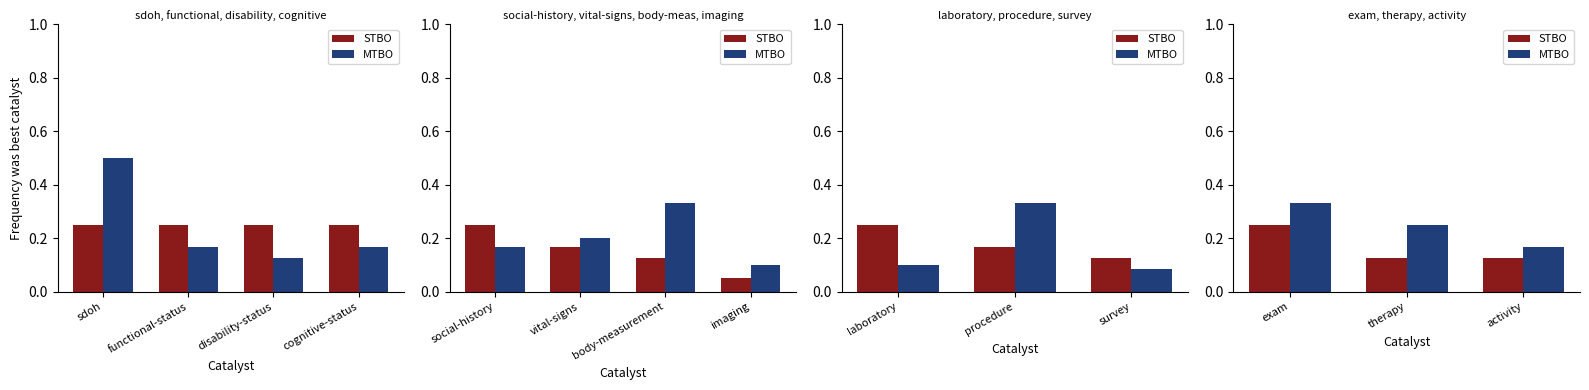

True or false: STBO has a value of 0.4 at exam.

False